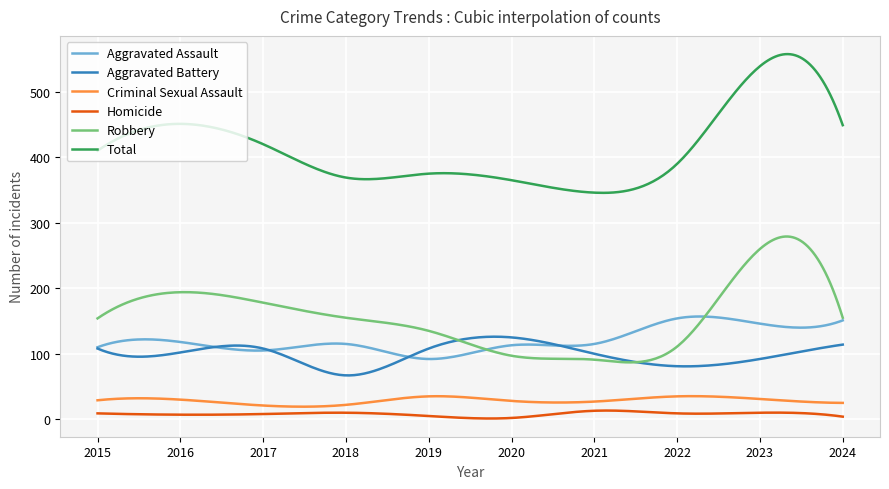

How many lines are shown in the chart?

6